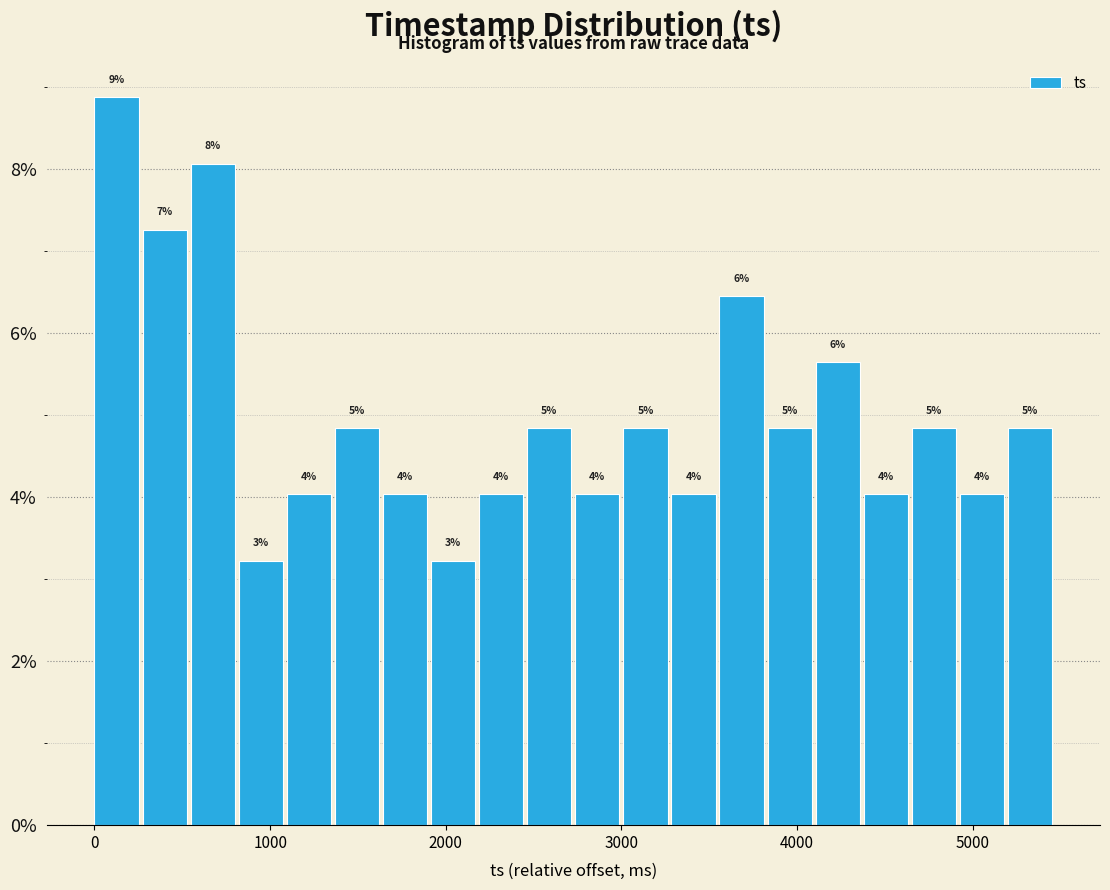

Read against the x-axis, roughly where is the centre of the tallest bar?

100